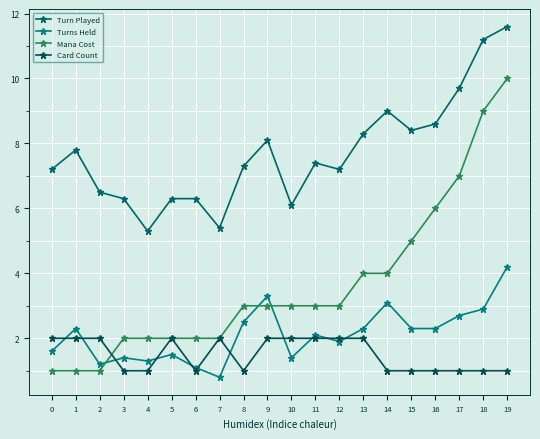

How many Card Count values are between 1 and 2?

20